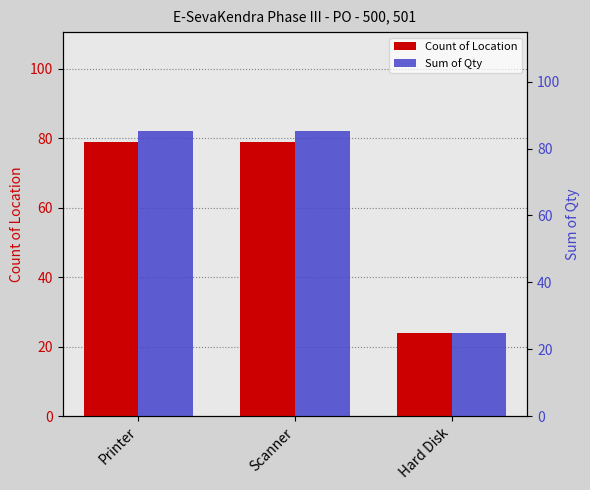

Does the chart contain any negative values?

No